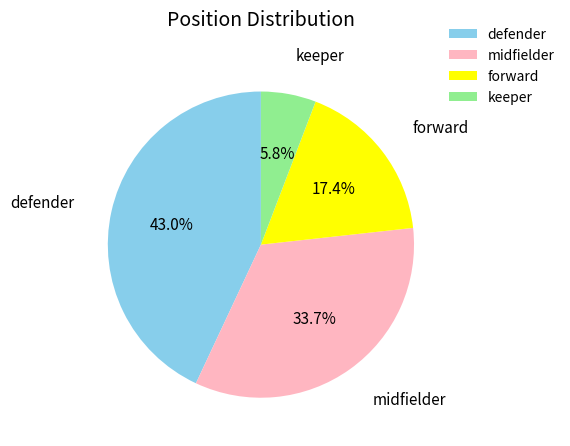

Is the sum of forward and keeper greater than half?

No